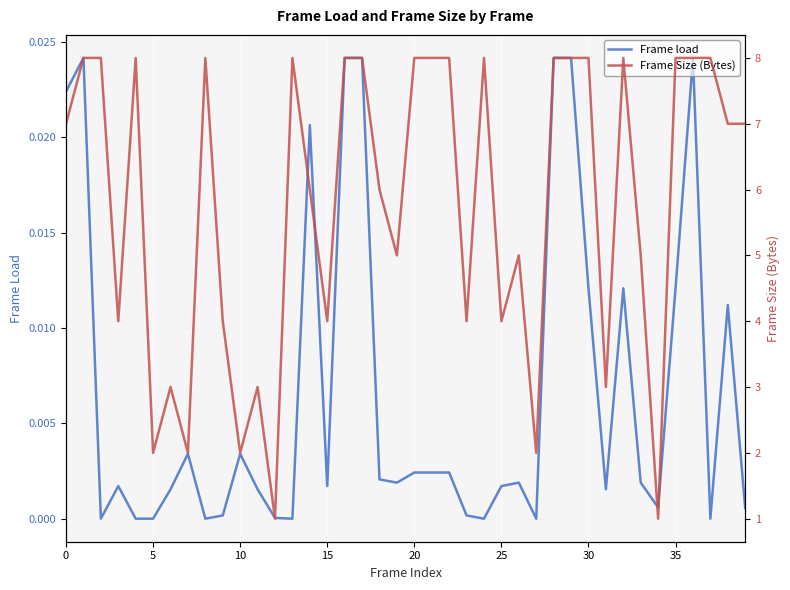

Is the value of Frame load at 13 greater than the value of Frame Size (Bytes) at 20?

No